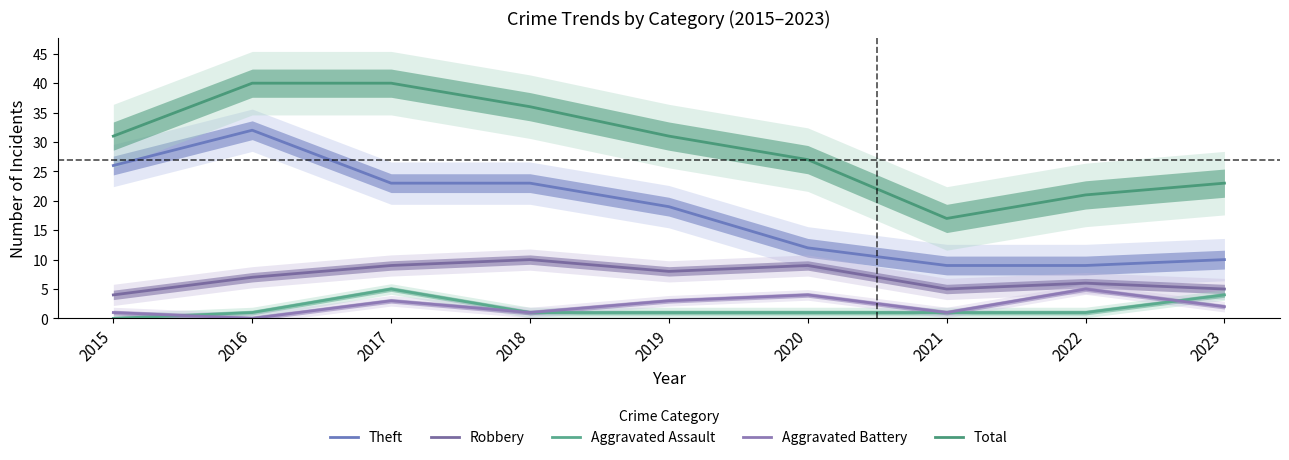

At which category is the sum across all series the highest?

2016